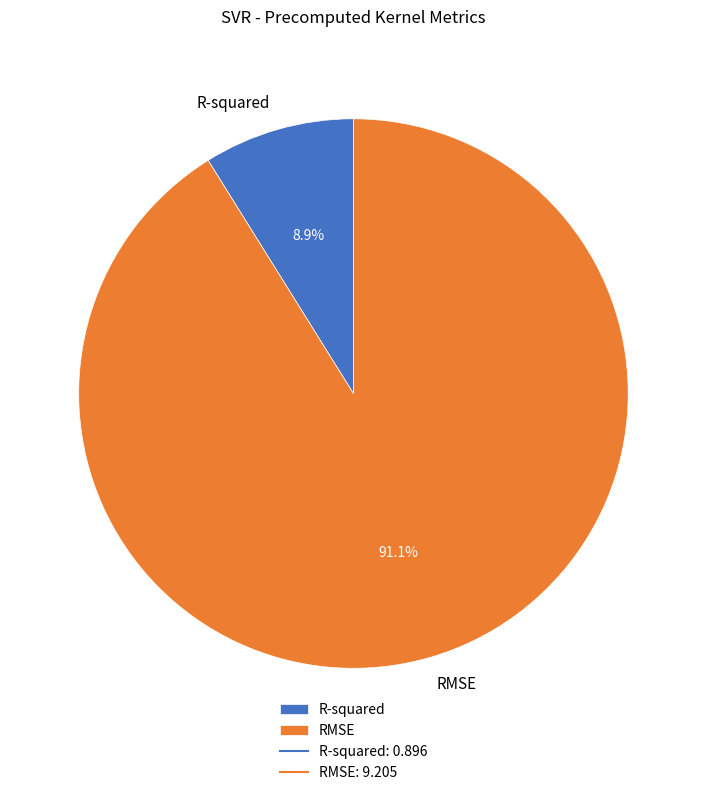

Count the number of slices in the pie.

2